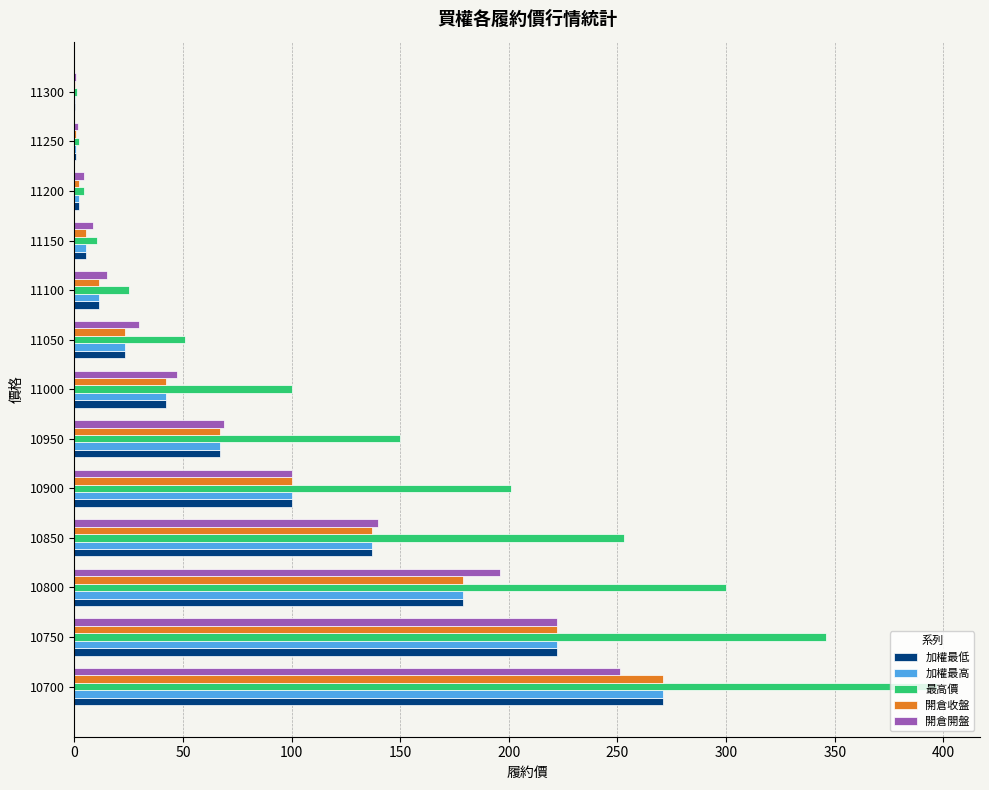

What is the average value of the 加權最高 series?

81.7